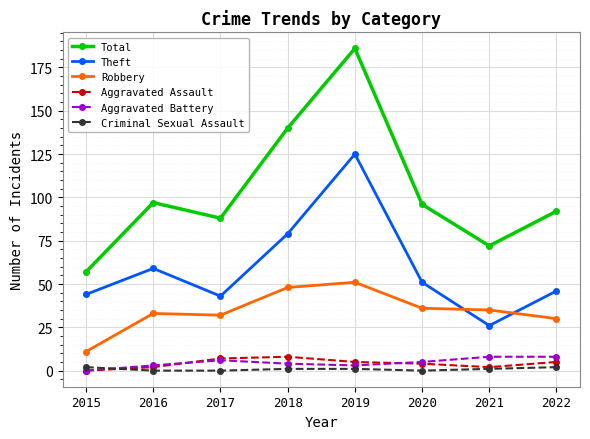

At which category is the sum across all series the highest?

2019